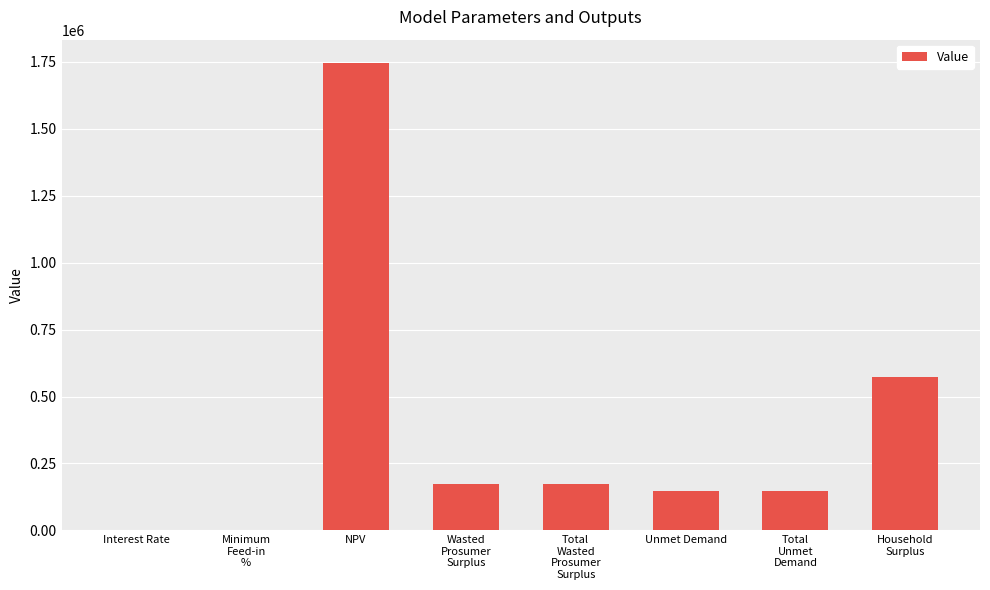

What is the greatest value displayed?

1745915.8